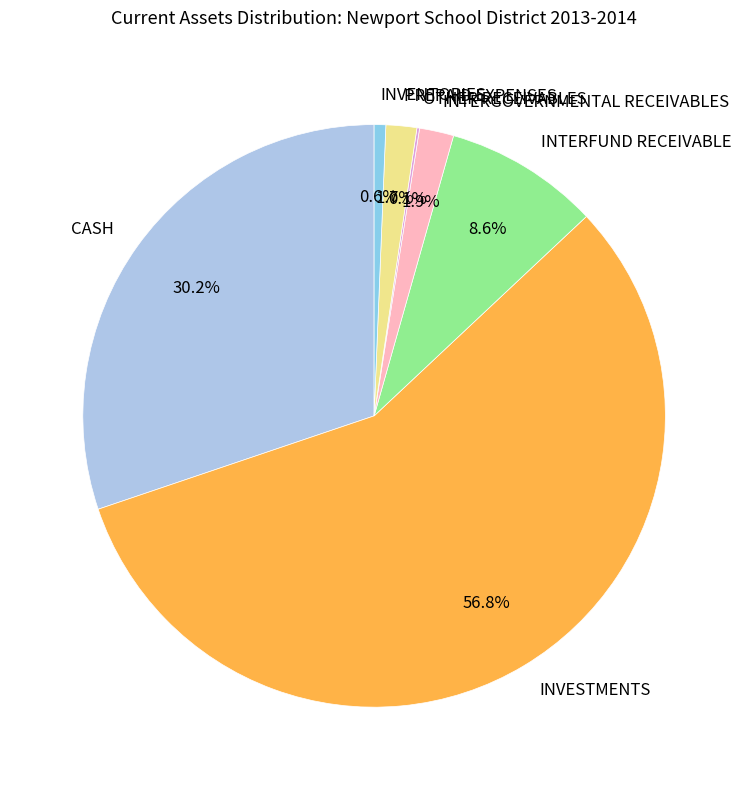

Which category has the biggest portion of the pie?

INVESTMENTS